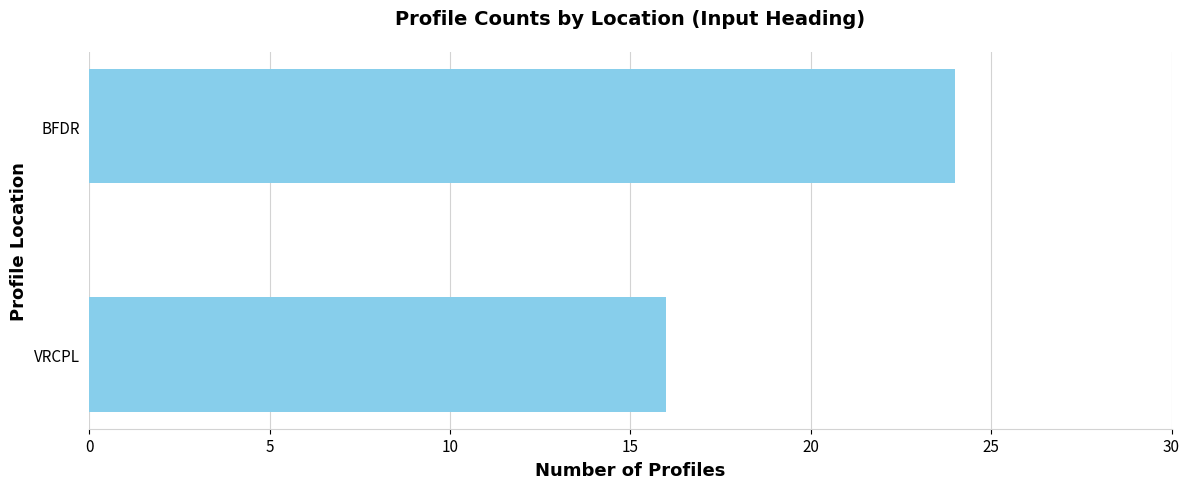

Are the bars grouped side by side (vs. stacked)?

No